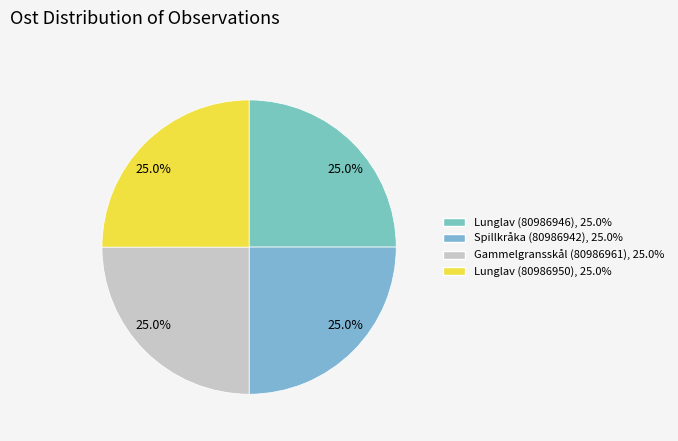

How many slices are in this pie chart?

4